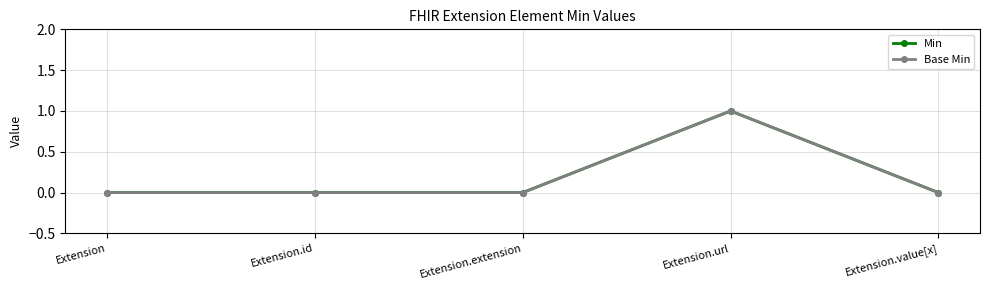

The Base Min series shows 1 at Extension.url. True or false?

True